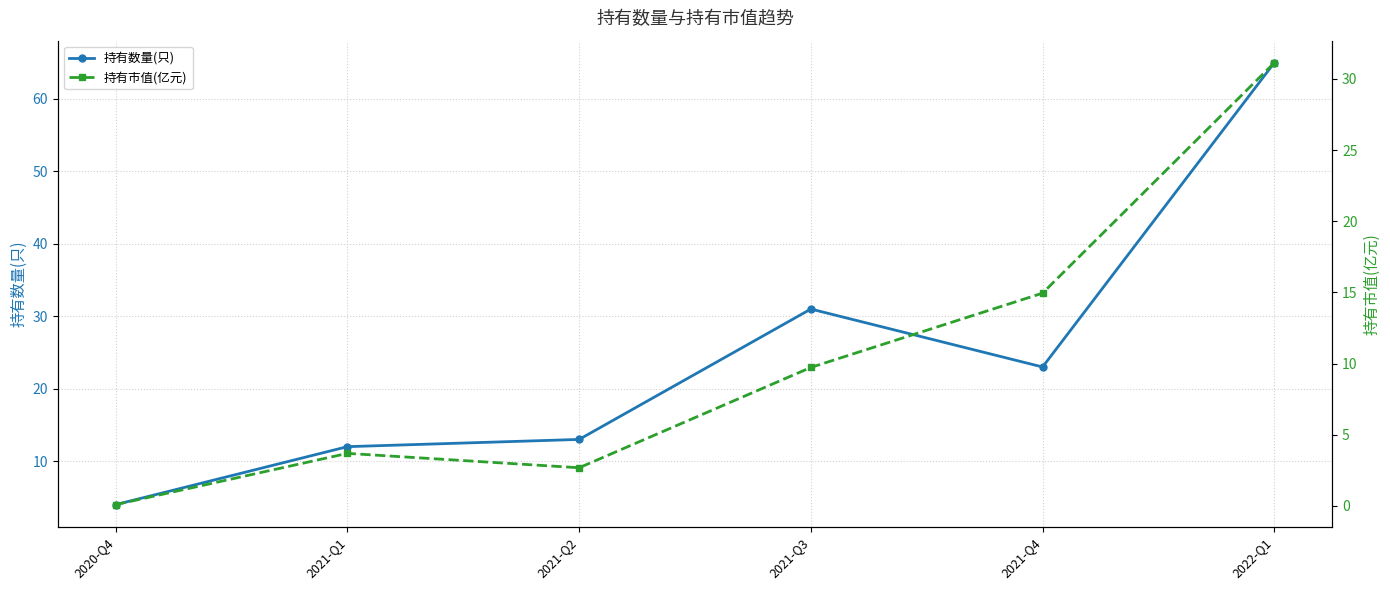

Rank the series at 2021-Q4 from highest to lowest value.

持有数量(只), 持有市值(亿元)